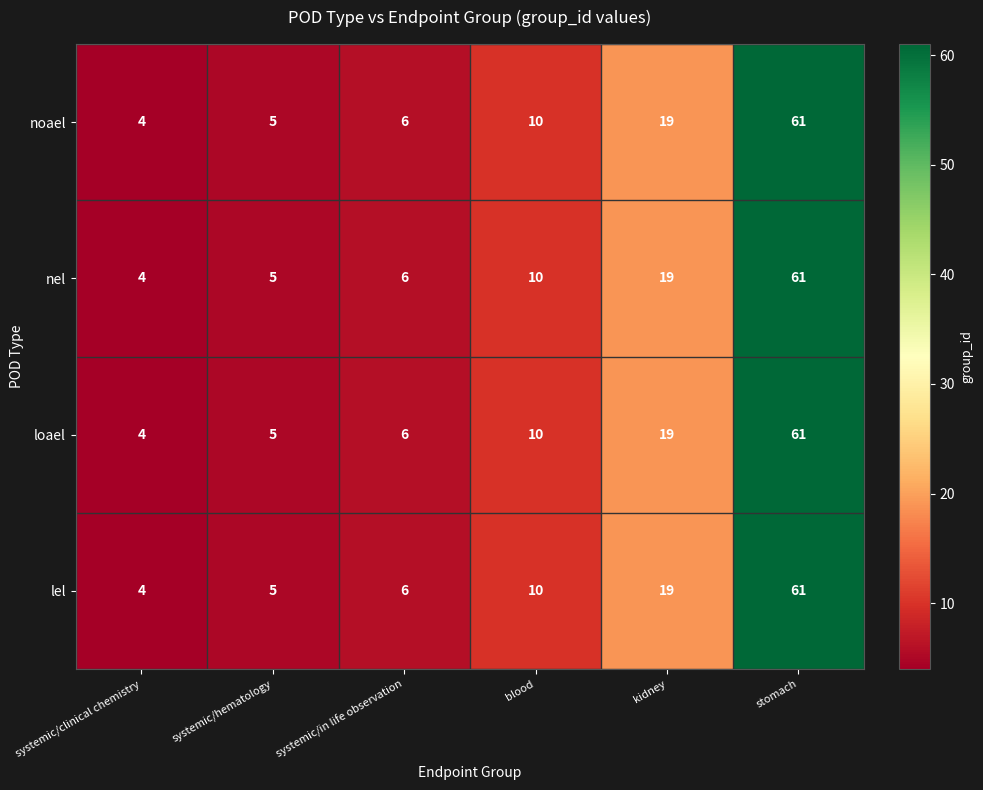

What is the total value across all series at systemic/in life observation?

24